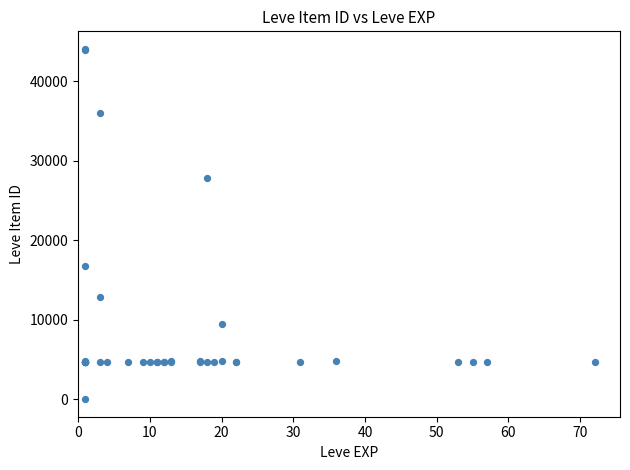

What Y value in the scatter plot is closest to 22050?

16734